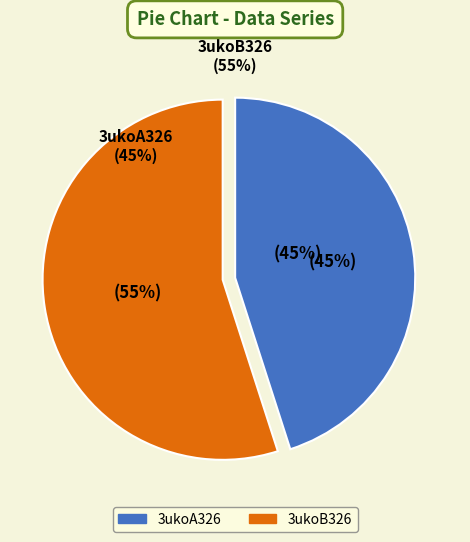

Between 3ukoB326 and 3ukoA326, which is larger?

3ukoB326